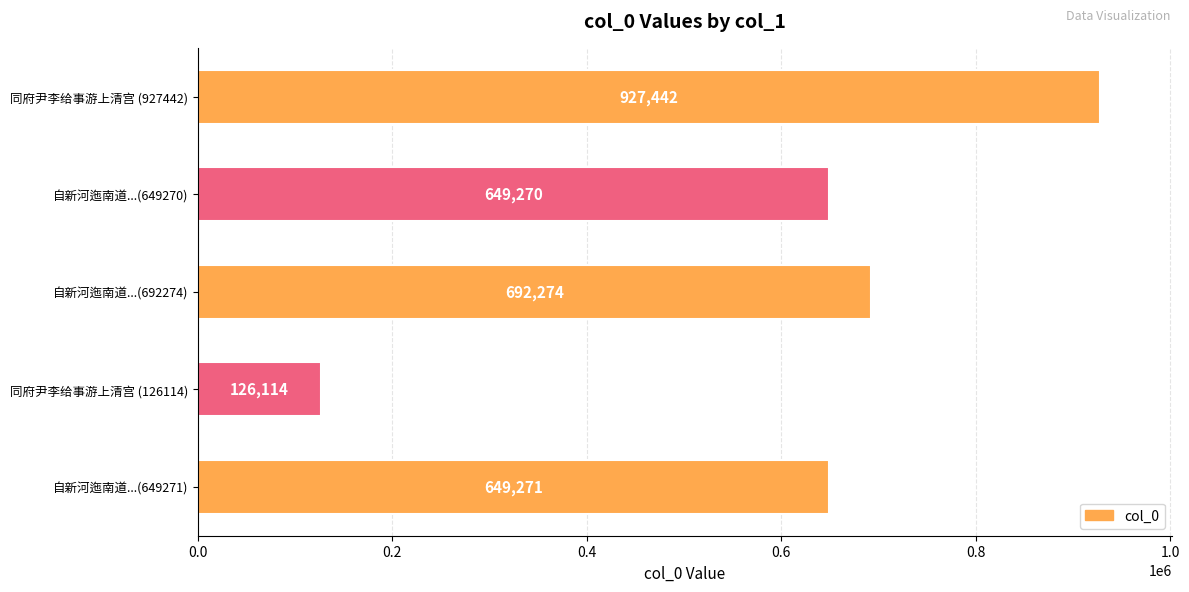

Does the chart contain stacked bars?

No